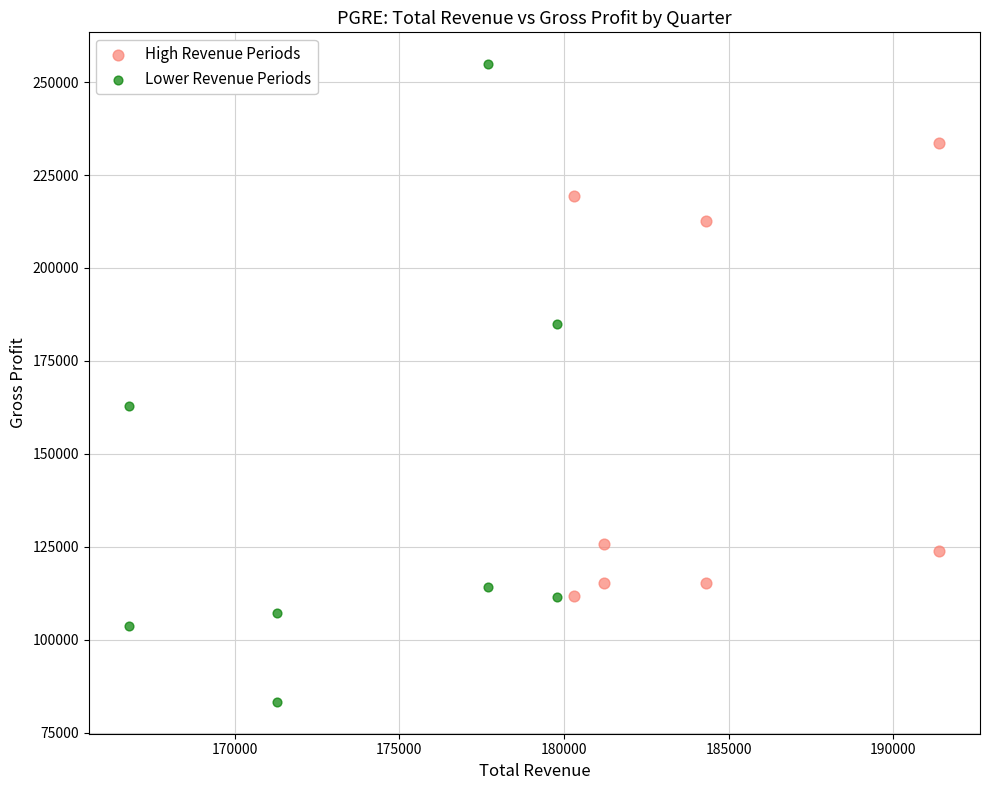

Which series contains the lowest Y value?

Lower Revenue Periods